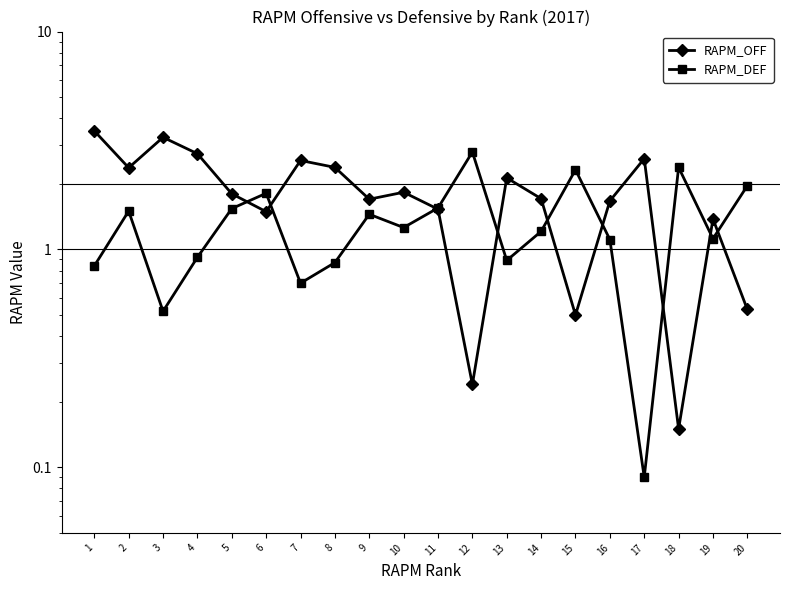

In RAPM_DEF, how many points are lower than both neighbors (excluding endpoints)?

6